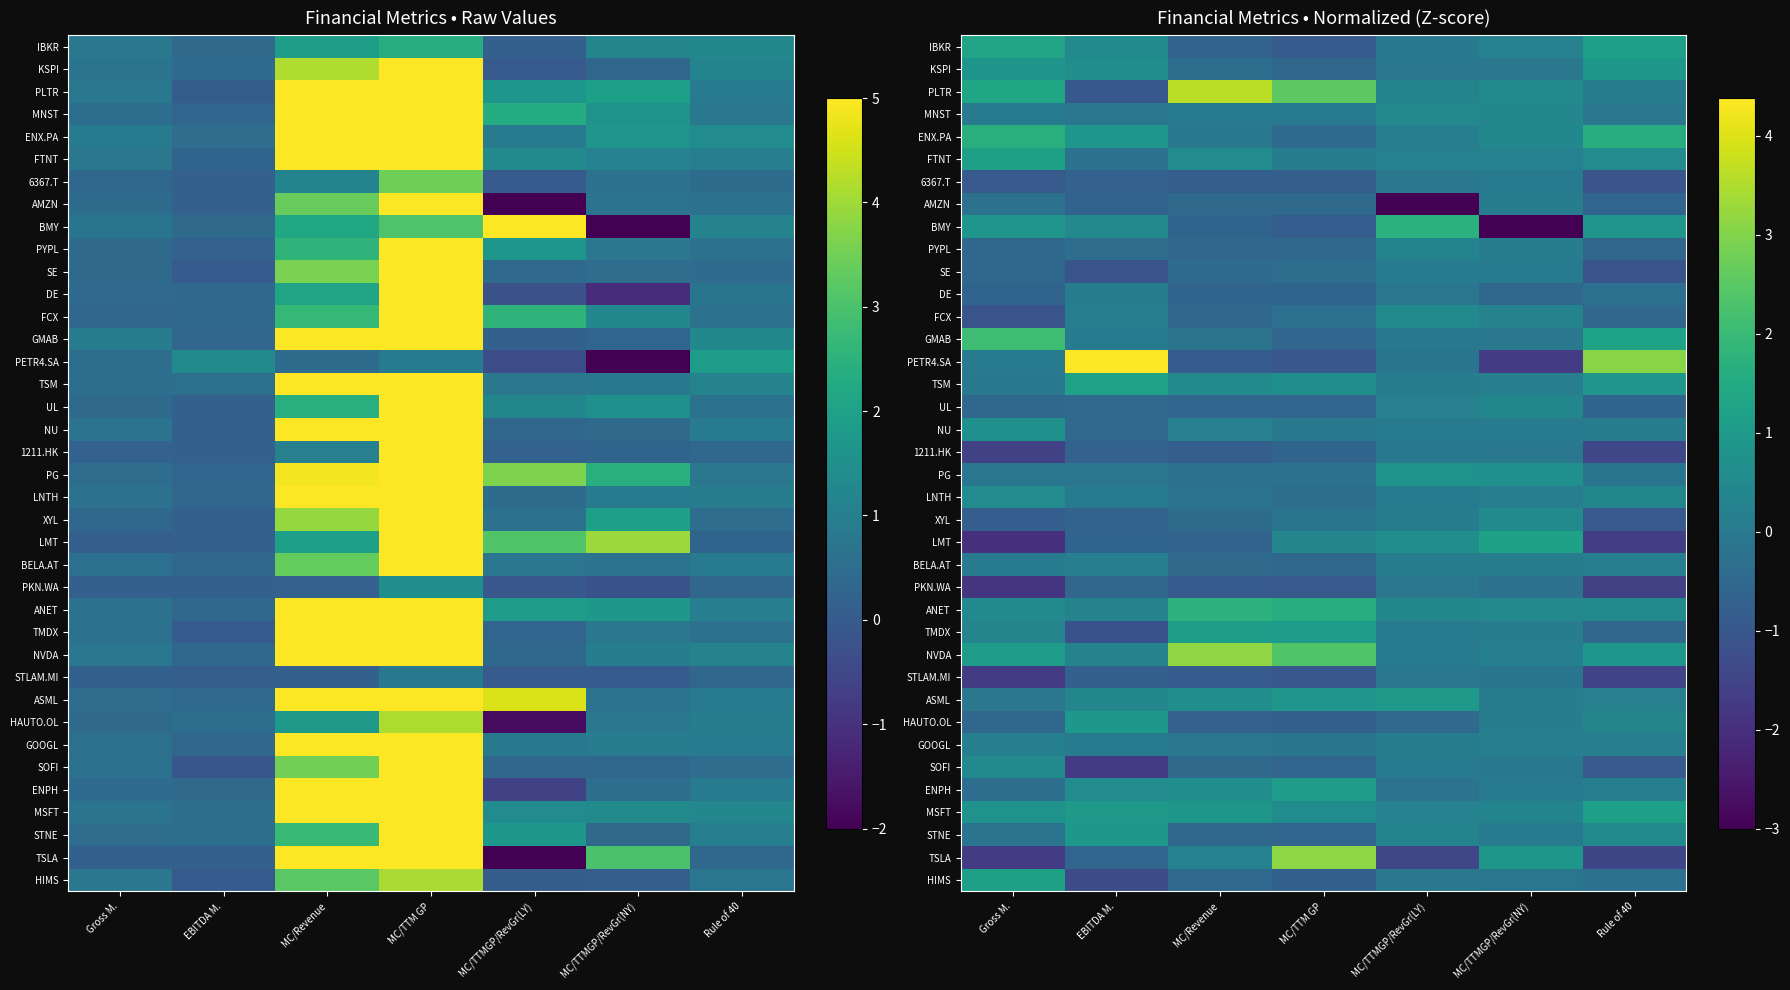

What is the difference between the highest and lowest values at MC/TTM GP?

4.1